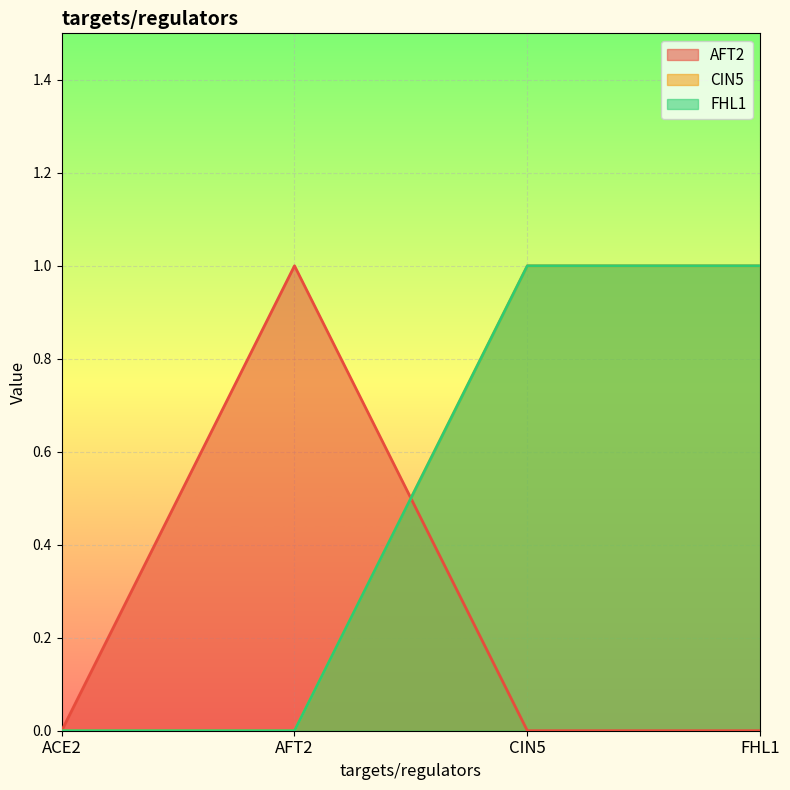

The value of AFT2 at CIN5 is 1. True or false?

False